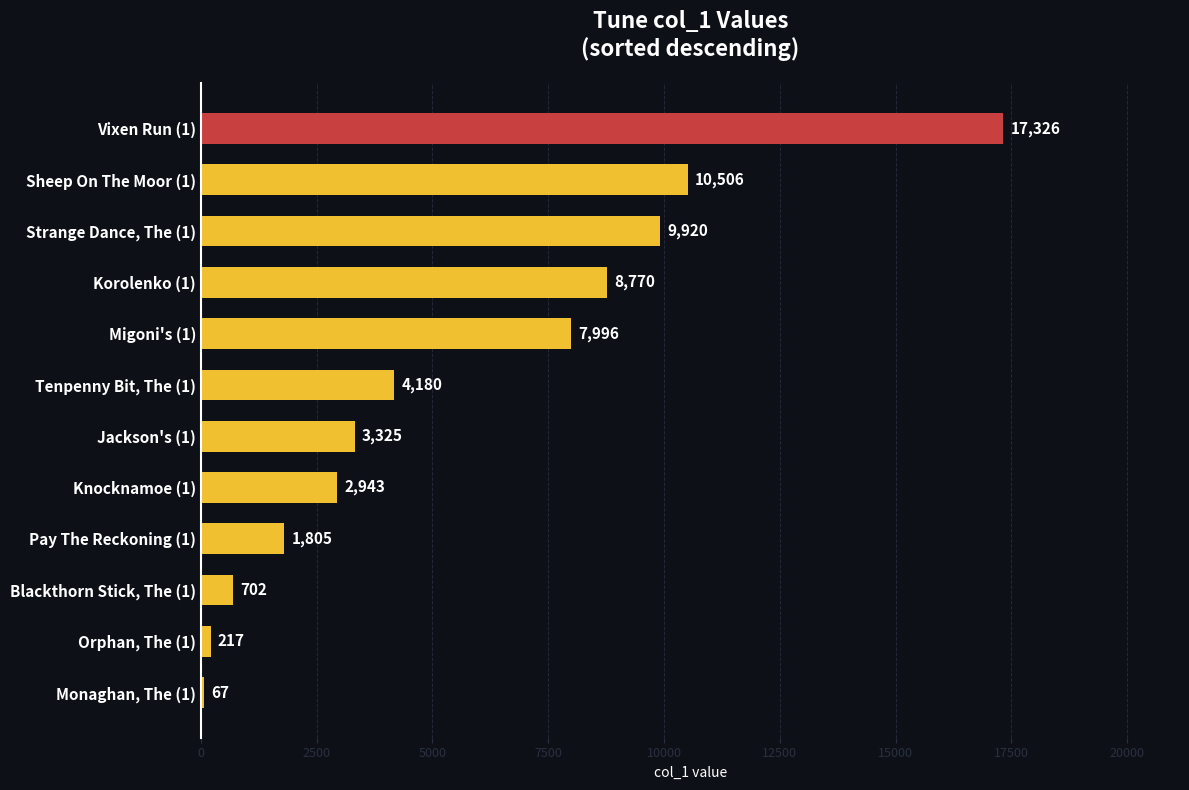

Reading top to bottom, extract all data points from this chart.

Vixen Run (1)=17326	Sheep On The Moor (1)=10506	Strange Dance, The (1)=9920	Korolenko (1)=8770	Migoni's (1)=7996	Tenpenny Bit, The (1)=4180	Jackson's (1)=3325	Knocknamoe (1)=2943	Pay The Reckoning (1)=1805	Blackthorn Stick, The (1)=702	Orphan, The (1)=217	Monaghan, The (1)=67